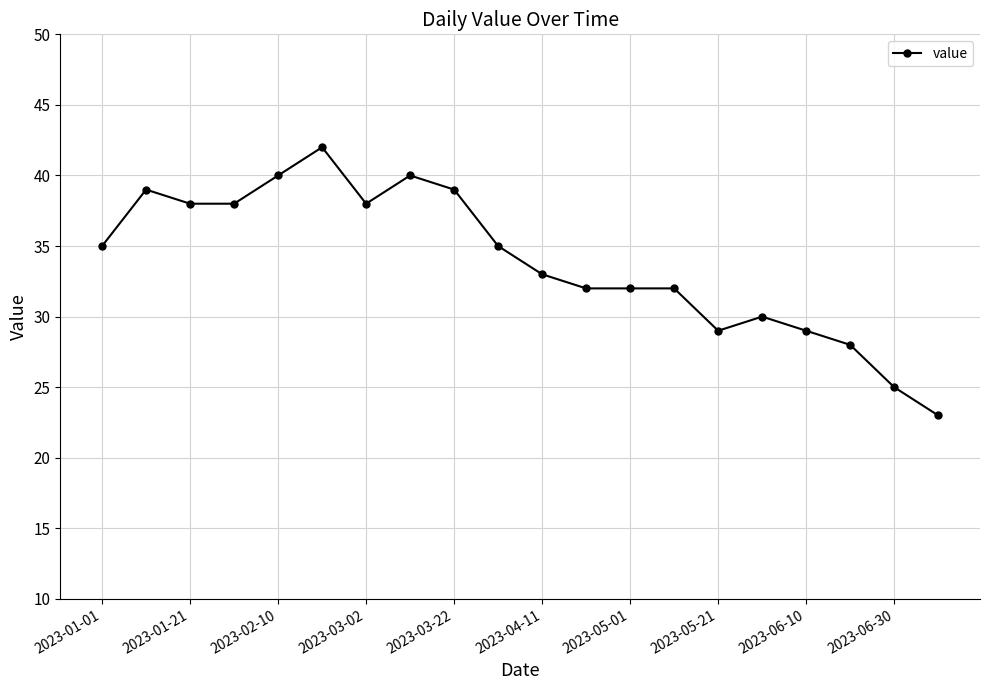

What is the difference between the maximum and minimum values?

19